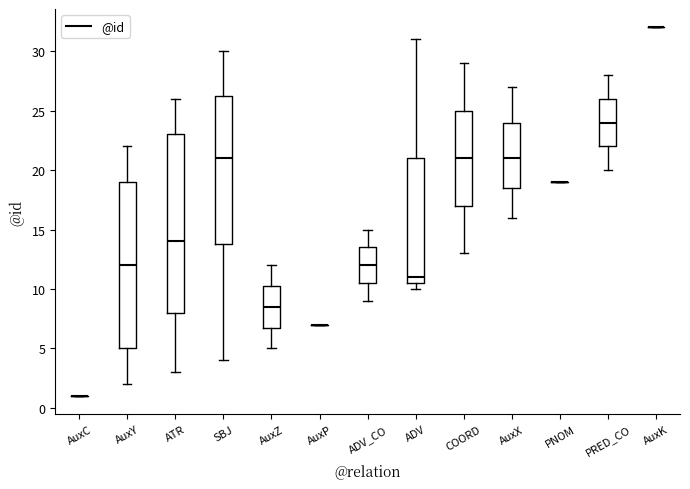

Reading left to right, transcribe this box plot: for each box, give where its median line is, the range the box spans, and where its two whiskers end, as read against the y-axis. The values are not printed on the chart, so give them approximately, as read against the axis.

AuxC: box collapsed to a line at 1.0, whiskers 1.0 to 1.0
AuxY: median 12.0, box 5.0 to 19.0, whiskers 2.0 to 22.0
ATR: median 14.0, box 8.0 to 23.0, whiskers 3.0 to 26.0
SBJ: median 21.0, box 14.0 to 26.5, whiskers 4.0 to 30.0
AuxZ: median 8.5, box 7.0 to 10.5, whiskers 5.0 to 12.0
AuxP: box collapsed to a line at 7.0, whiskers 7.0 to 7.0
ADV_CO: median 12.0, box 10.5 to 13.5, whiskers 9.0 to 15.0
ADV: median 11.0, box 10.5 to 21.0, whiskers 10.0 to 31.0
COORD: median 21.0, box 17.0 to 25.0, whiskers 13.0 to 29.0
AuxX: median 21.0, box 18.5 to 24.0, whiskers 16.0 to 27.0
PNOM: box collapsed to a line at 19.0, whiskers 19.0 to 19.0
PRED_CO: median 24.0, box 22.0 to 26.0, whiskers 20.0 to 28.0
AuxK: box collapsed to a line at 32.0, whiskers 32.0 to 32.0